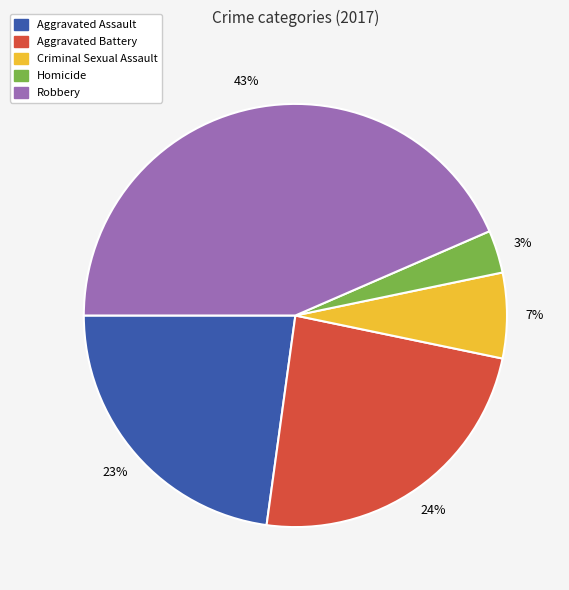

Does any single category account for the majority?

No